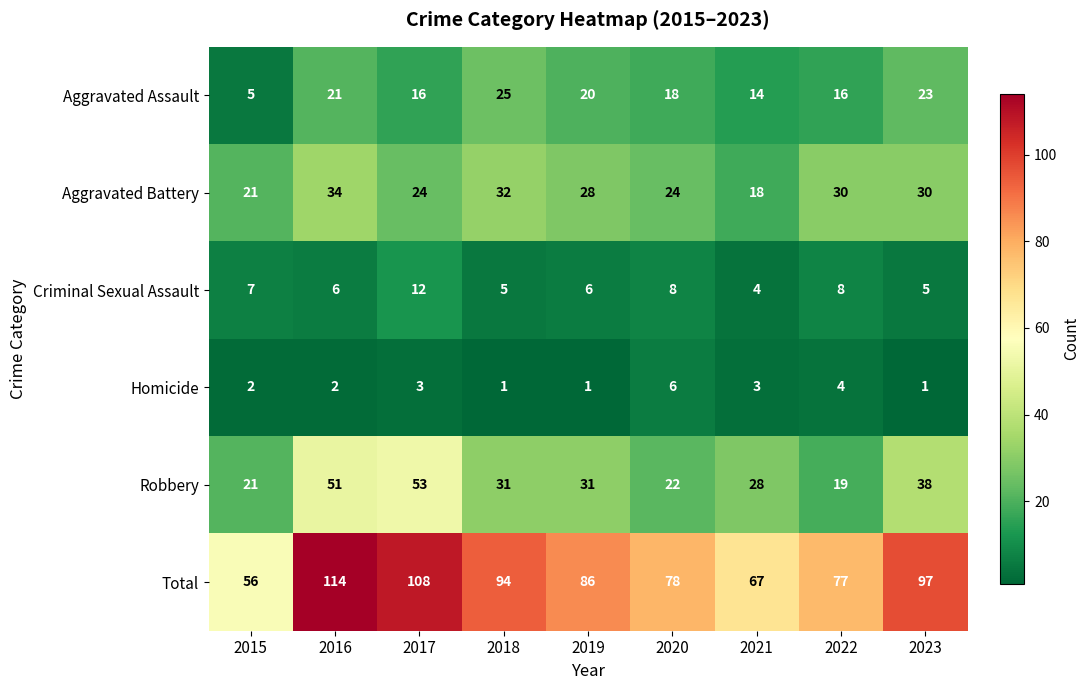

At 2018, list the series in order from largest to smallest.

Total, Aggravated Battery, Robbery, Aggravated Assault, Criminal Sexual Assault, Homicide